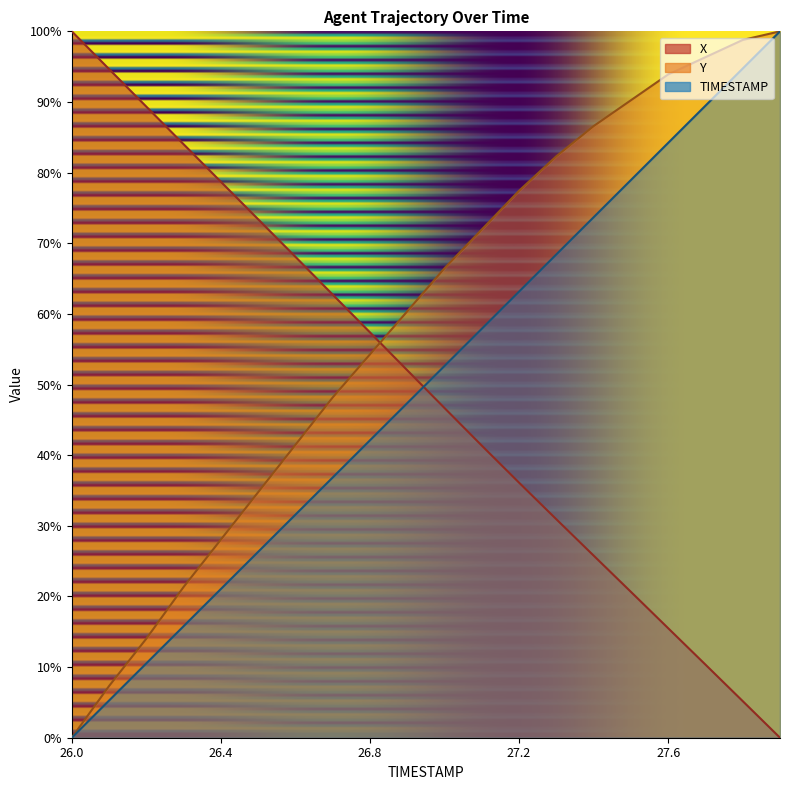

What is the difference between the maximum and minimum values in the Y series?

100.0